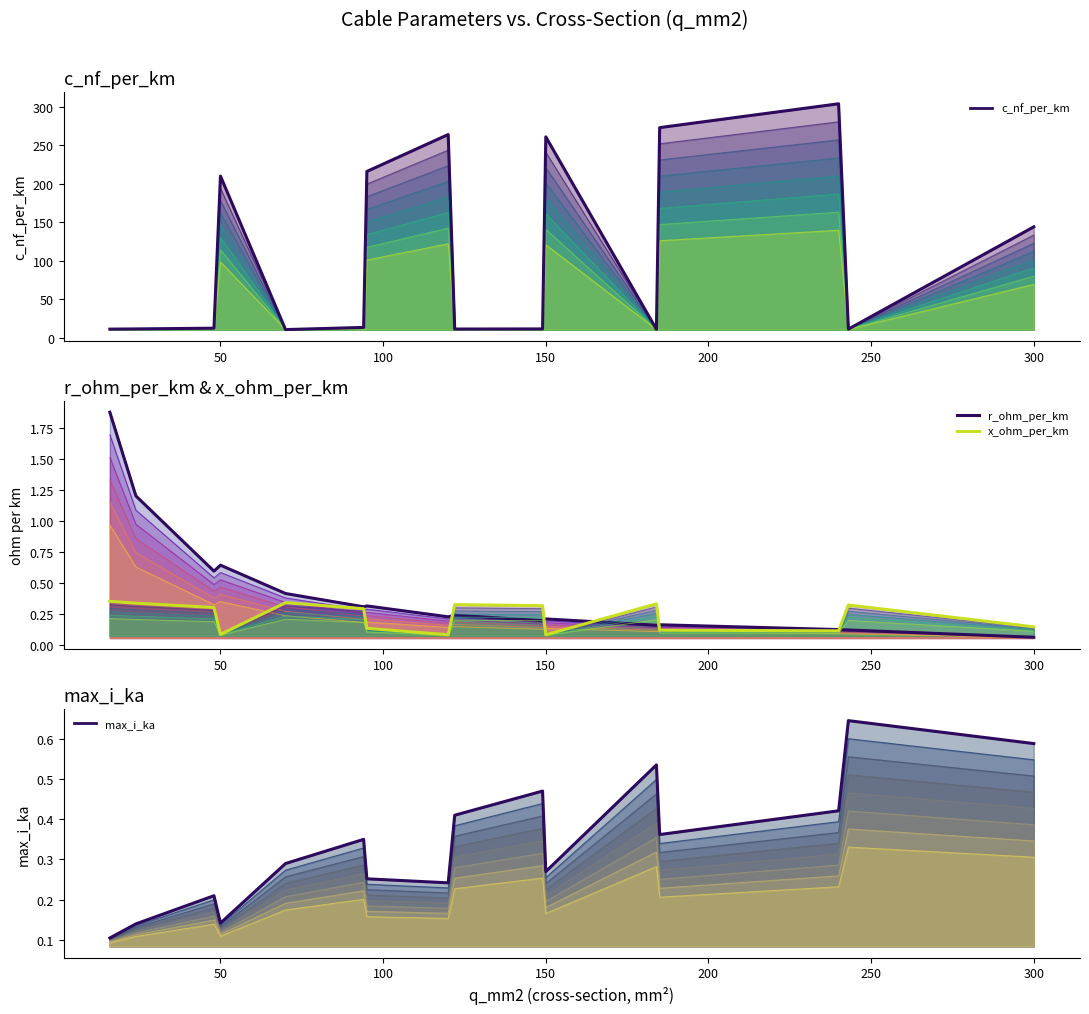

Which series has the largest range (max minus min)?

c_nf_per_km